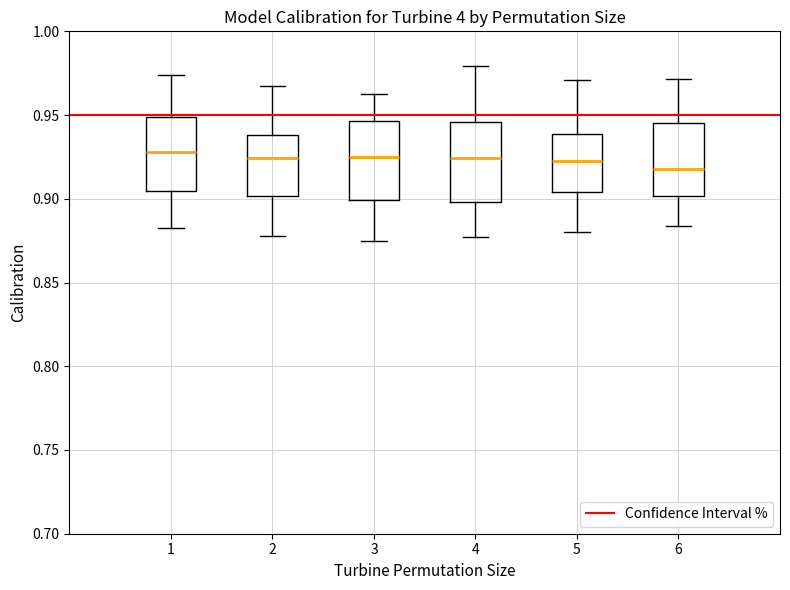

Where does the upper whisker of the box at x = 5 end on the y-axis? The values are not printed on the chart, so give them approximately, as read against the axis.

0.970